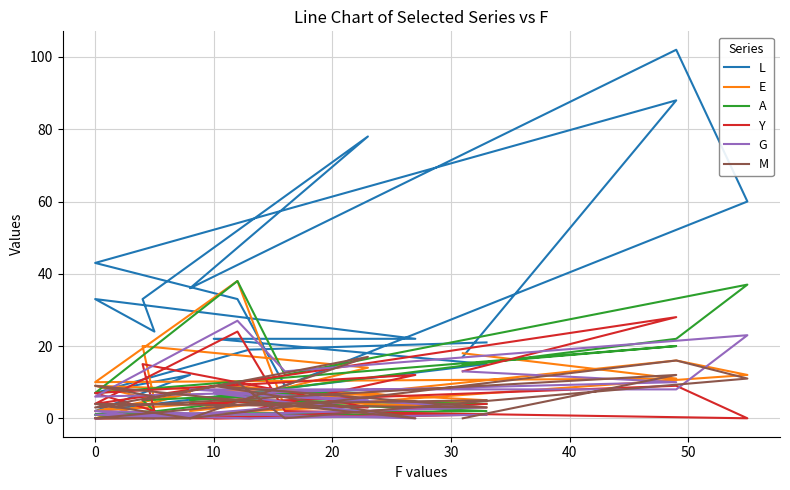

What value does the A series have at 40?

37